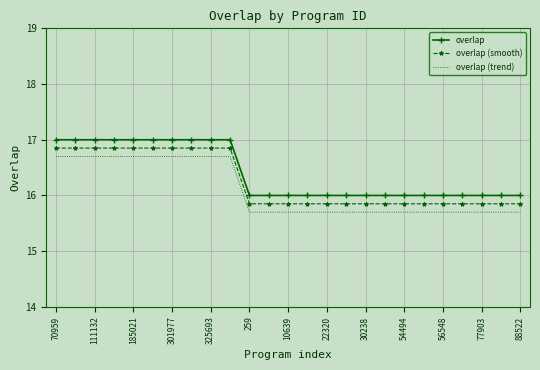

True or false: overlap and overlap (trend) intersect in this chart.

False